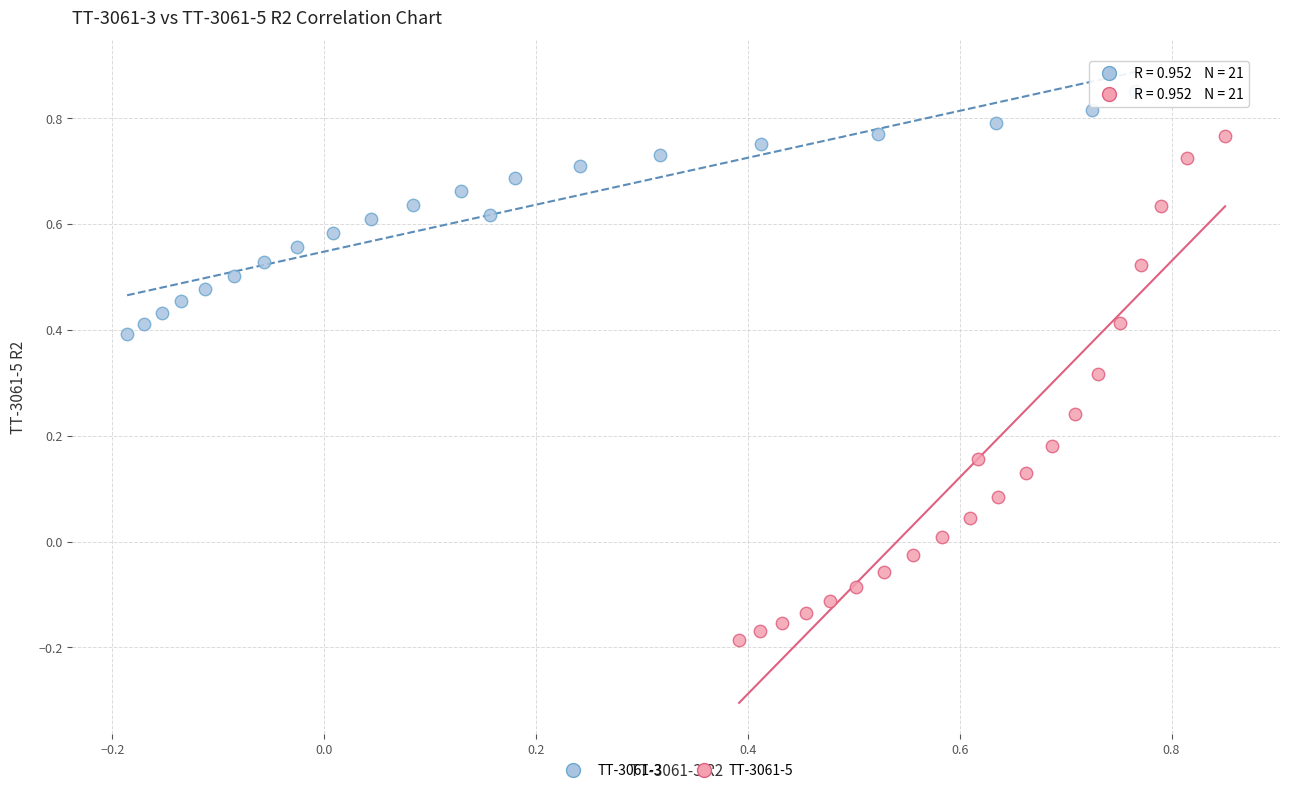

What are all the series names shown in the legend?

TT-3061-3, TT-3061-5